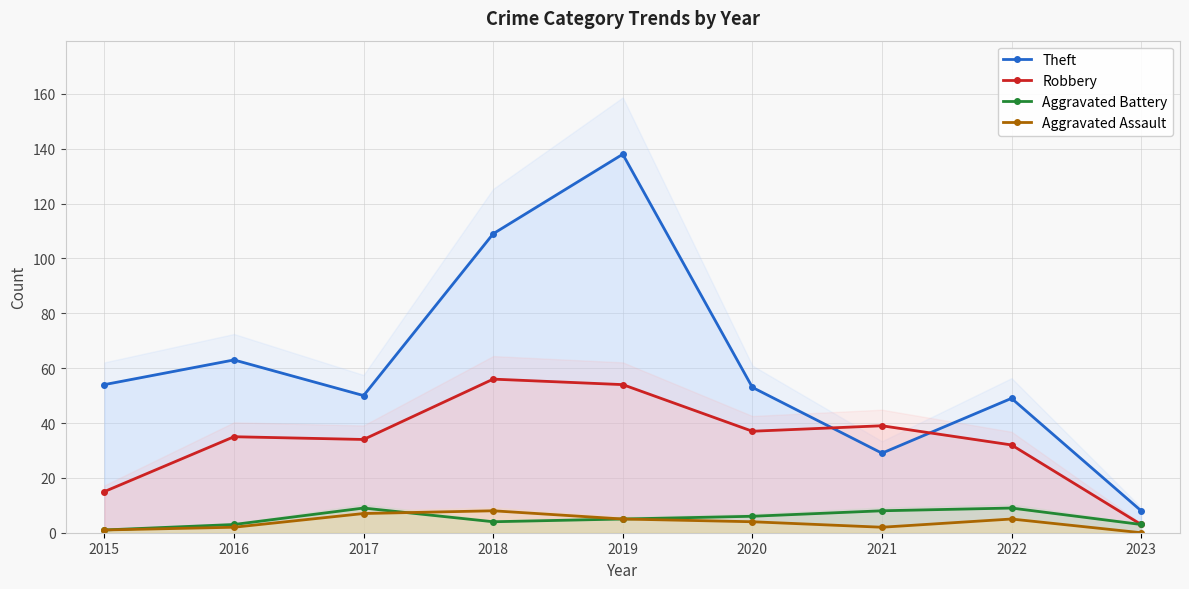

Which has a higher value, 2015 or 2023?

2015